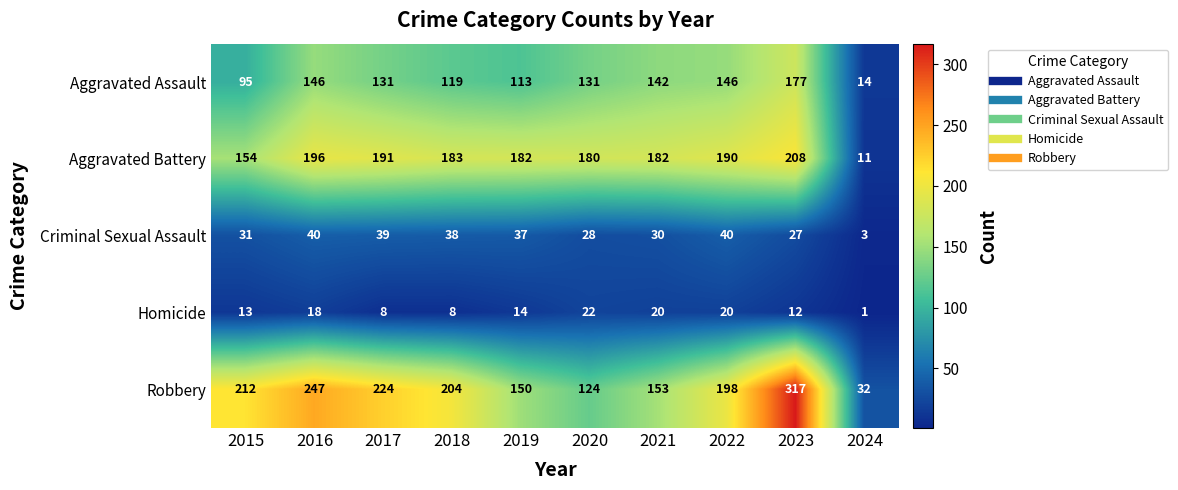

Which series has the largest total across all categories?

Robbery